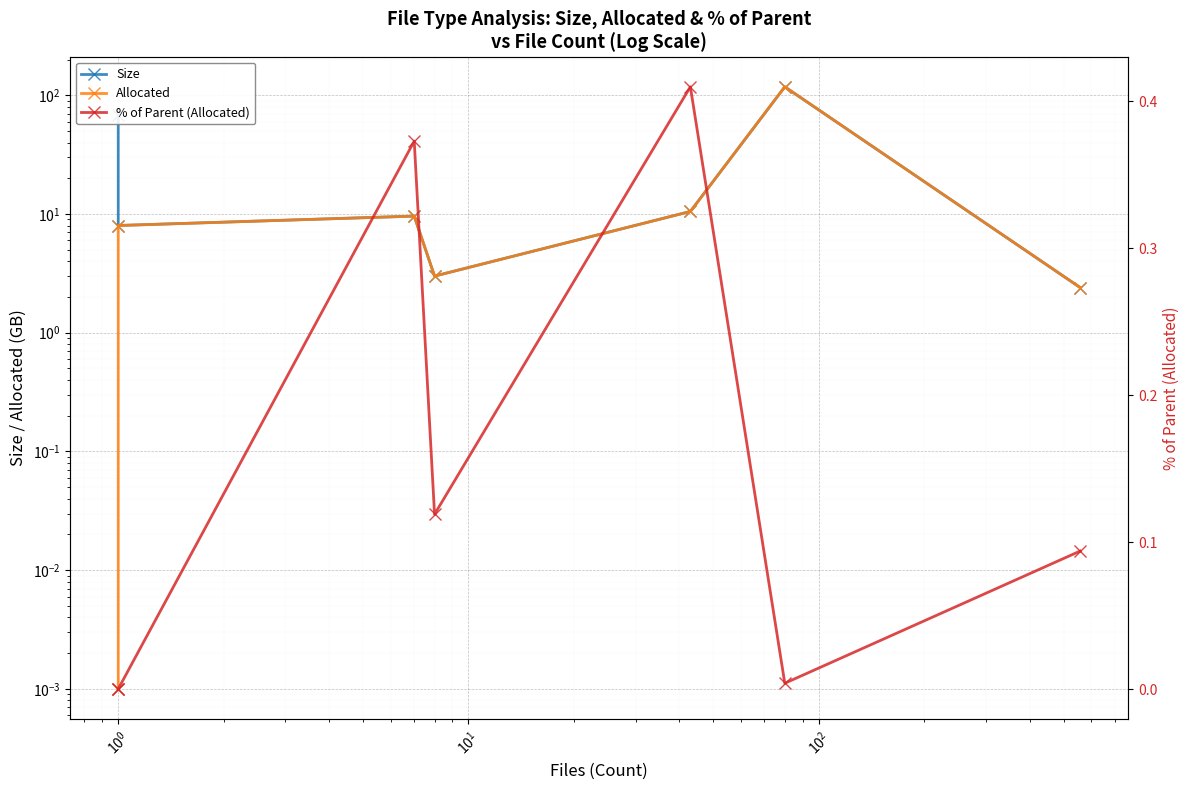

What is the greatest value displayed?

117.9